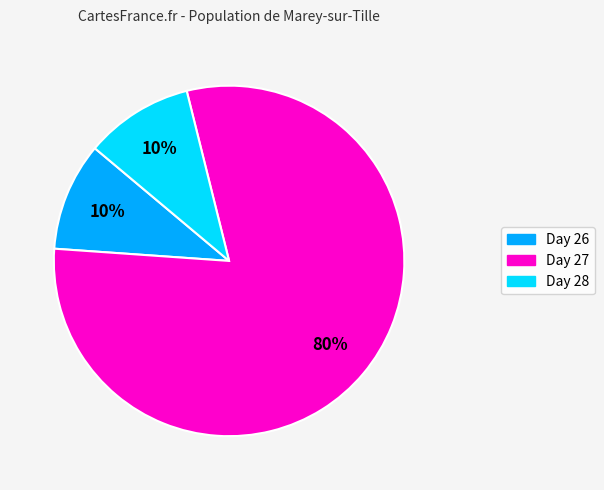

Is there a majority slice in this chart?

Yes